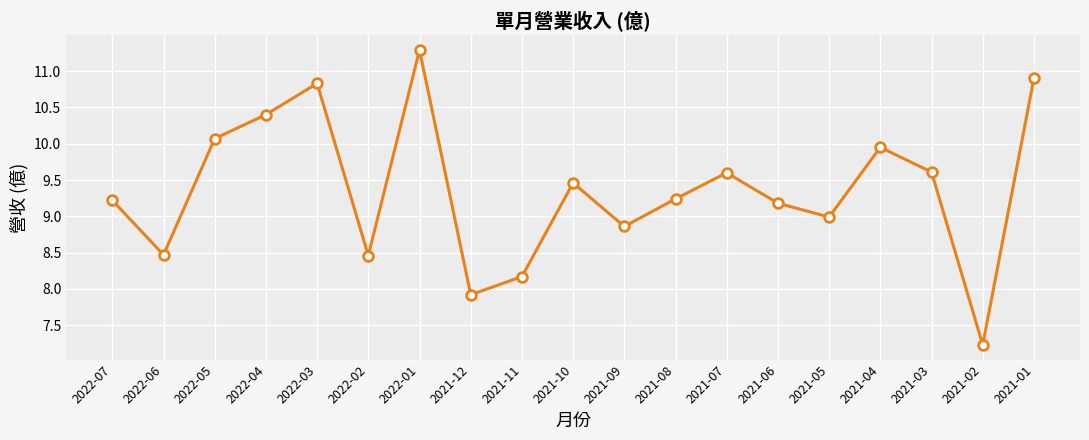

Which category has the lowest value across all series?

2021-02